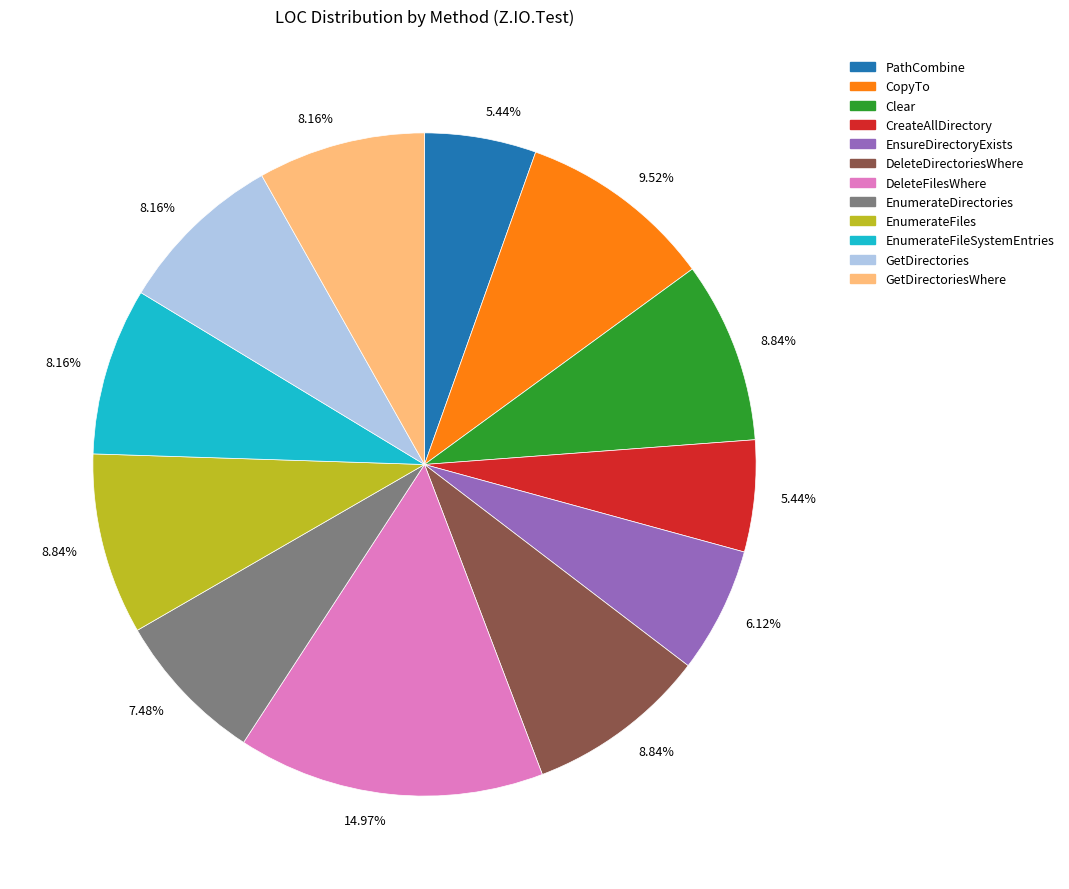

Which slice is the largest?

DeleteFilesWhere